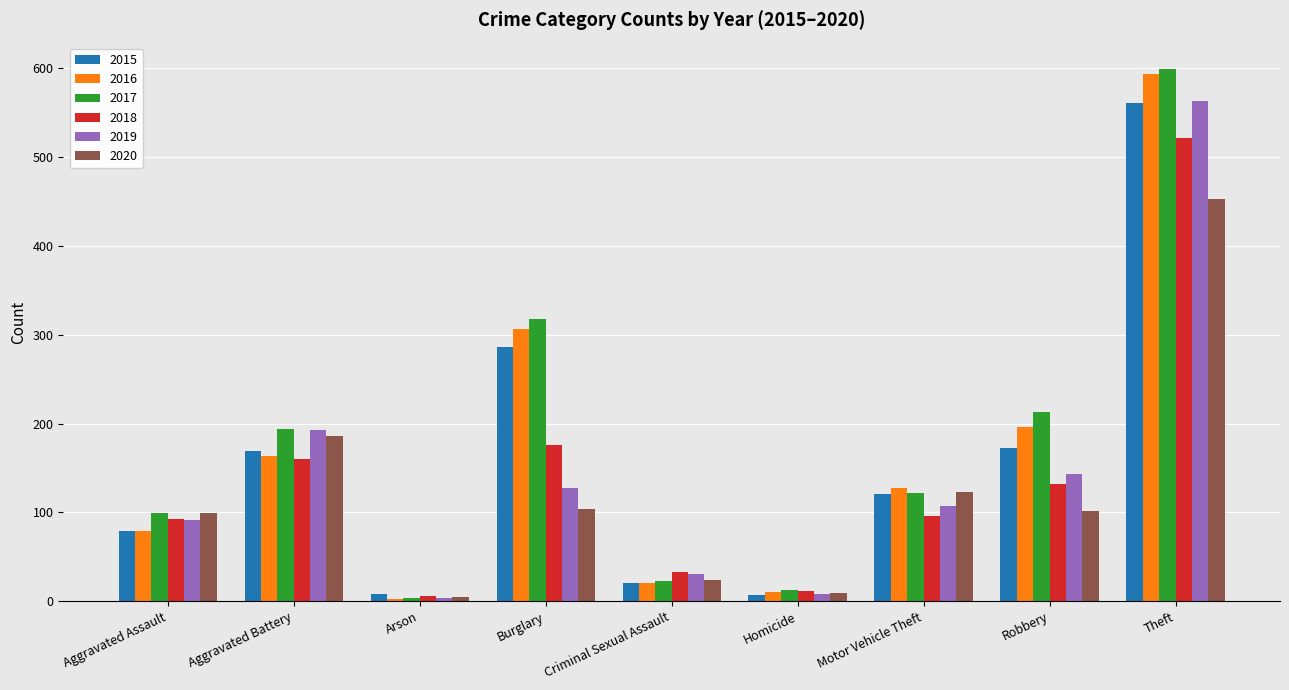

True or false: 2019 has a value of 62 at Aggravated Assault.

False